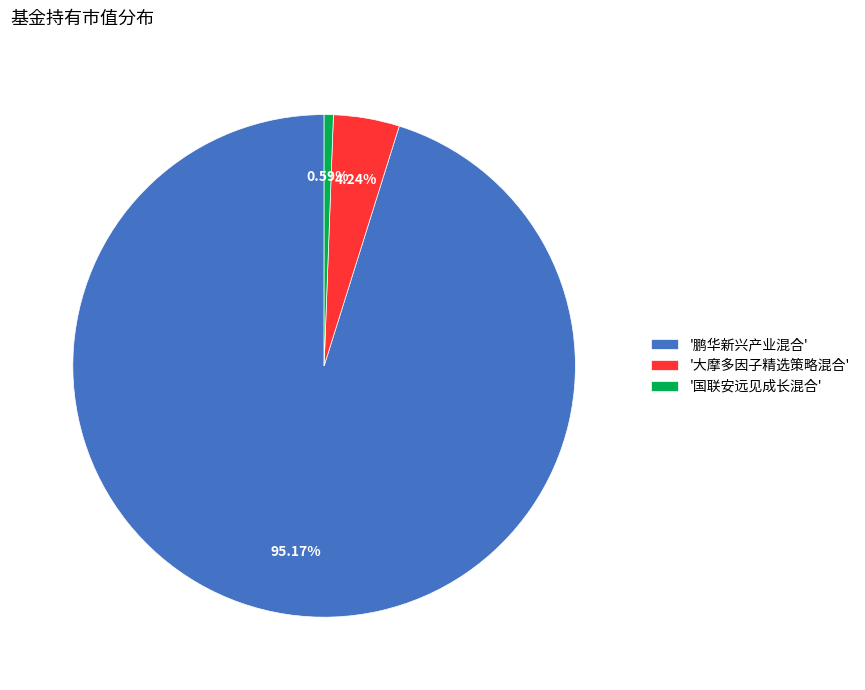

Which slice is the largest?

'鹏华新兴产业混合'